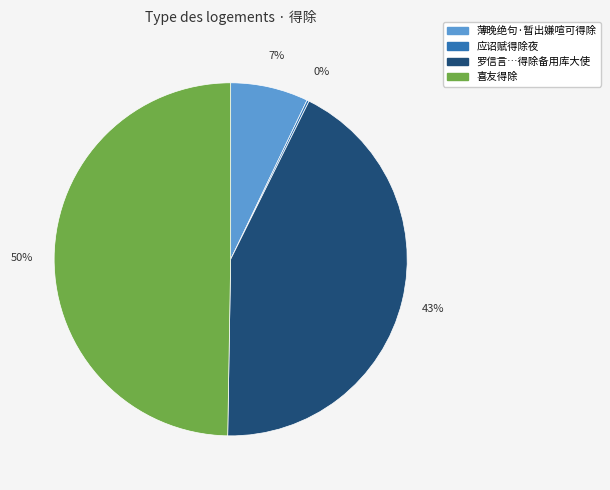

To the nearest percent, what is the average slice percentage?

25%